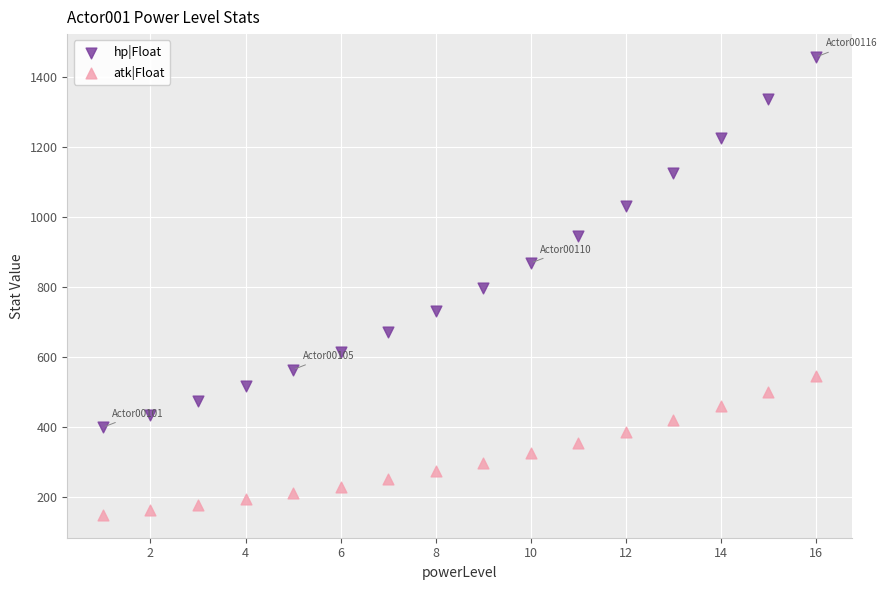

Which series contains the lowest Y value?

atk|Float